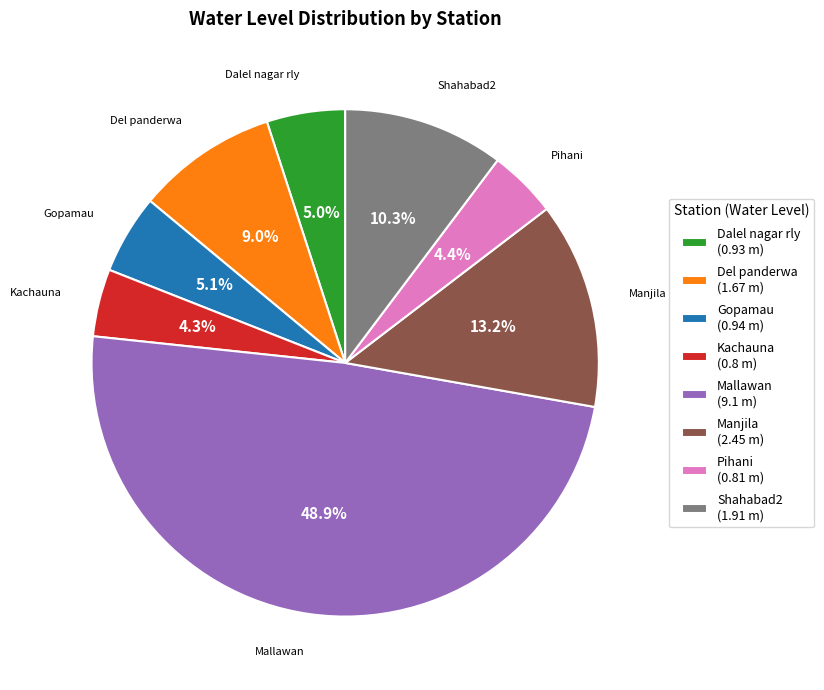

Approximately how many times larger is the value at Dalel nagar rly compared to Manjila?

0.4